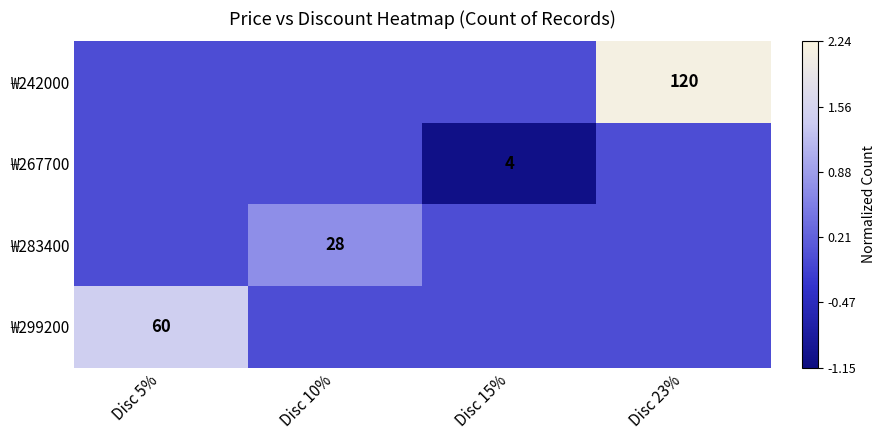

Is it true that ₩267700 equals 7 at Disc 15%?

False